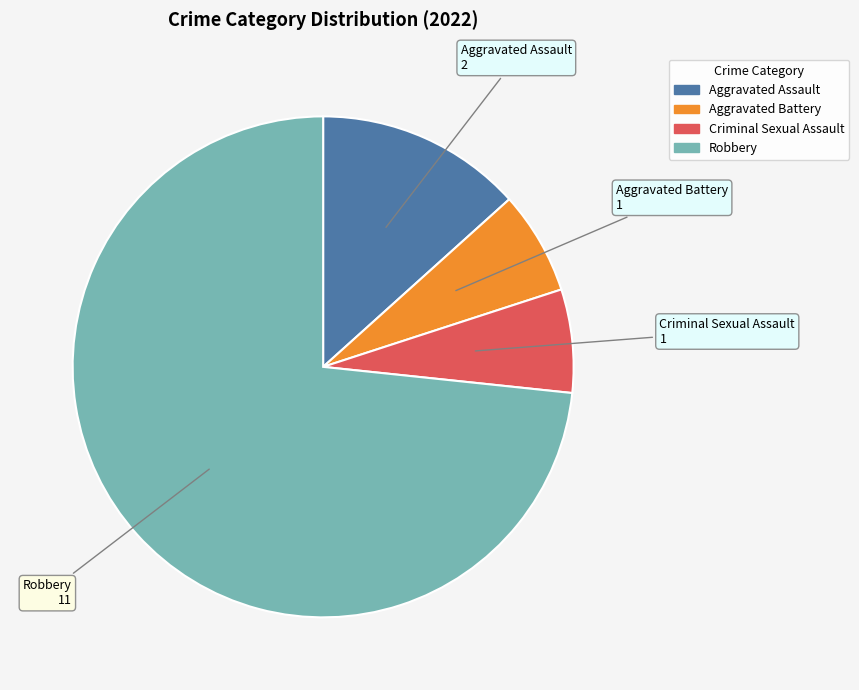

How many slices are in this pie chart?

4